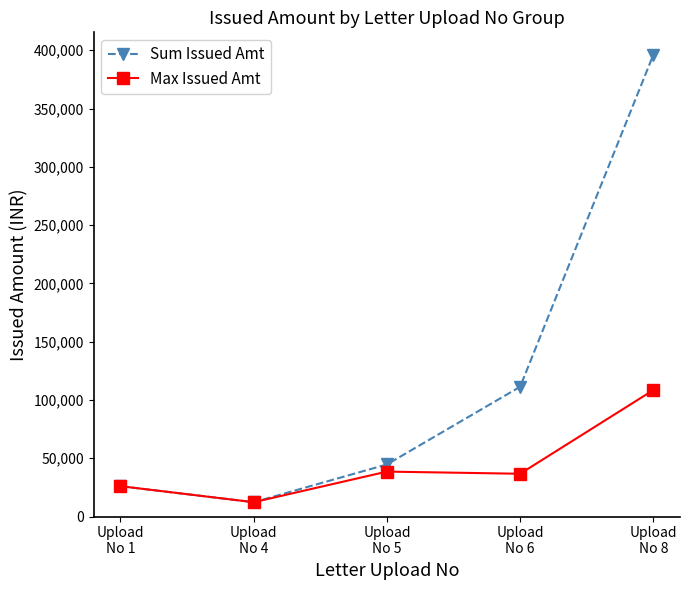

List the series in order of their peak value, lowest first.

Max Issued Amt, Sum Issued Amt